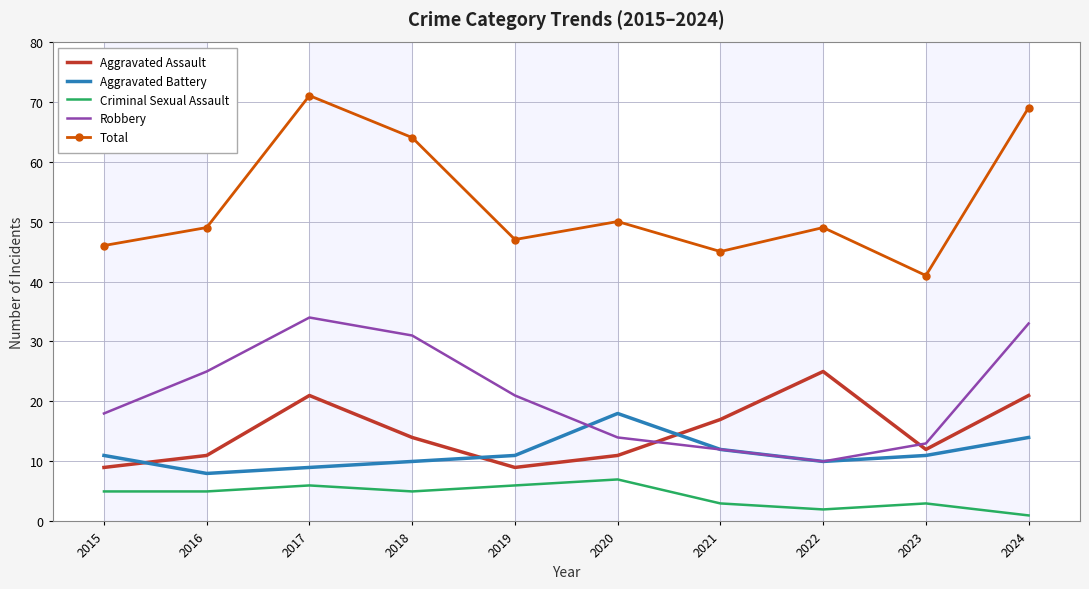

Rank the categories by Robbery value from highest to lowest.

2017, 2024, 2018, 2016, 2019, 2015, 2020, 2023, 2021, 2022